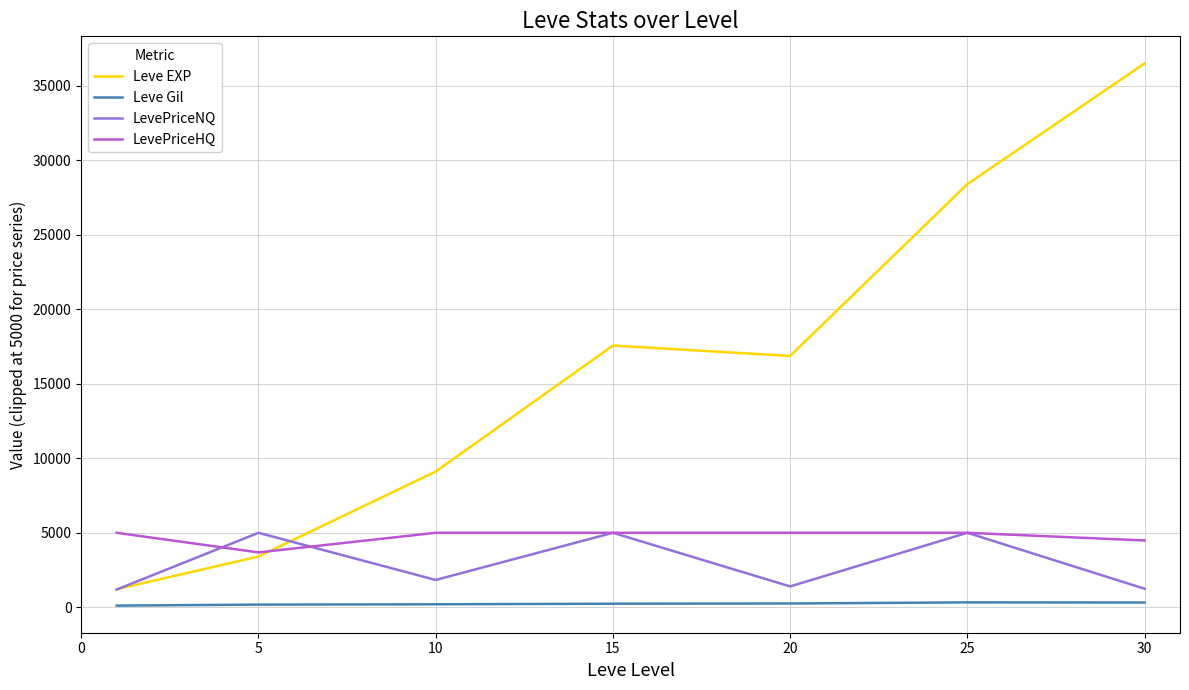

What is the greatest value displayed?

36492.5